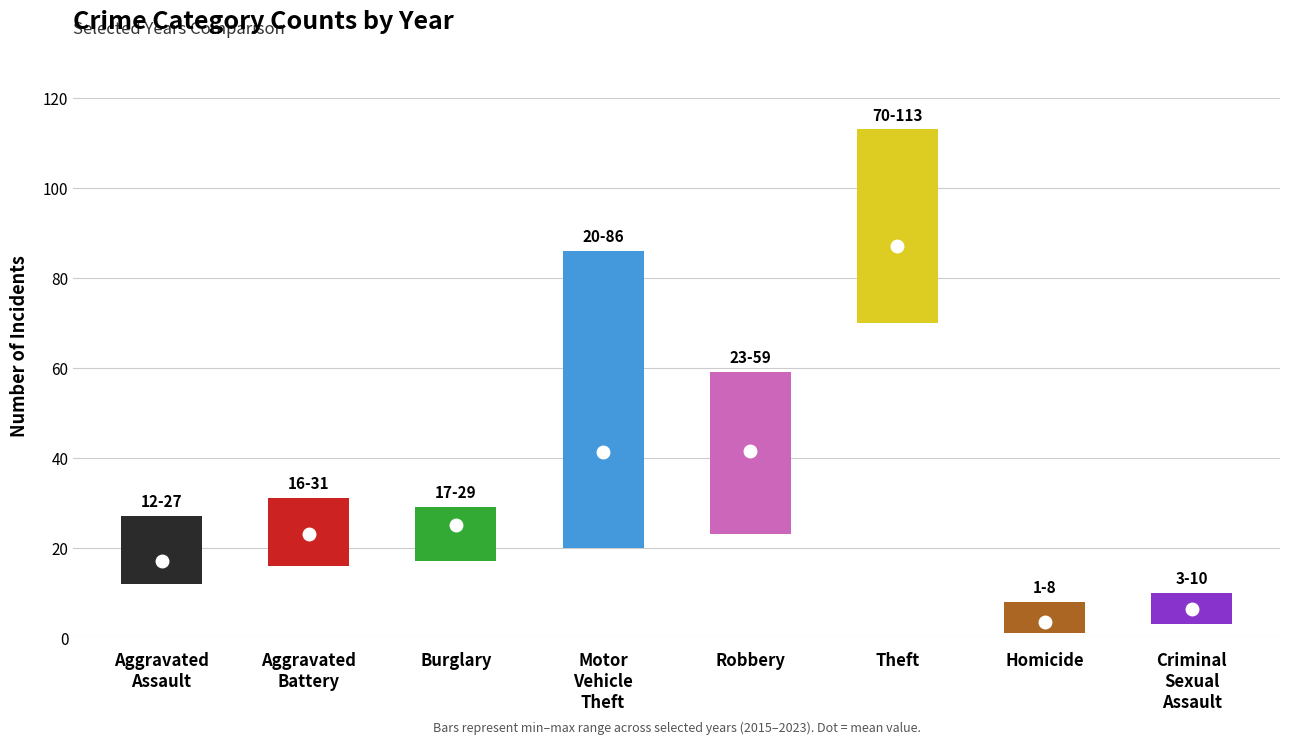

At which category does the chart reach its peak across all series?

Theft